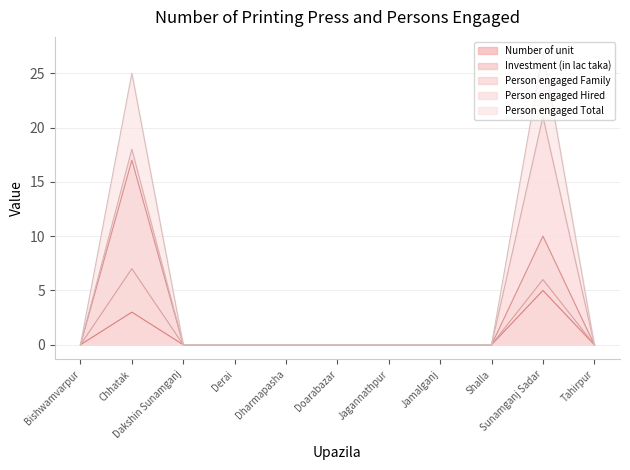

At which label is Person engaged Family closest to 3?

Bishwamvarpur